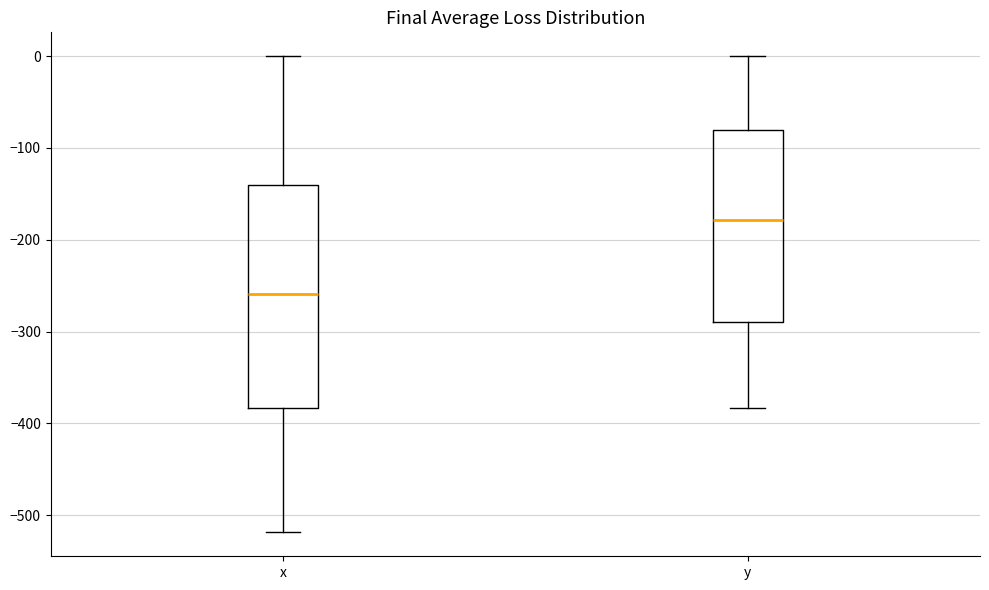

Reading left to right, transcribe this box plot: for each box, give where its median line is, the range the box spans, and where its two whiskers end, as read against the y-axis. The values are not printed on the chart, so give them approximately, as read against the axis.

x: median -260, box -380 to -140, whiskers -520 to 0
y: median -180, box -290 to -80, whiskers -380 to 0